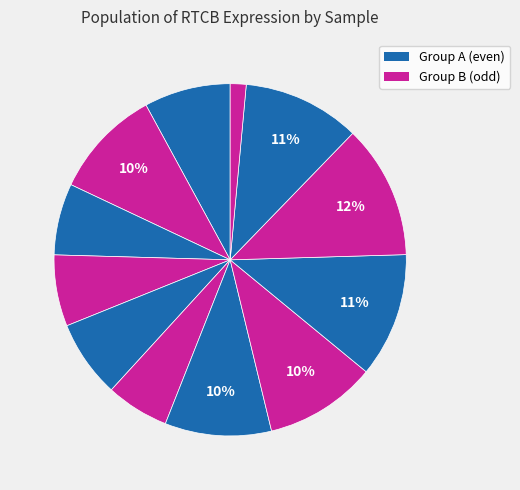

Count the number of slices in the pie.

12